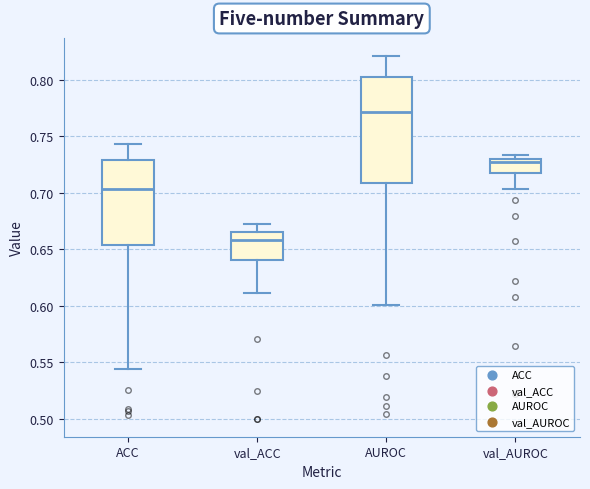

Which box's median line is the highest?

AUROC